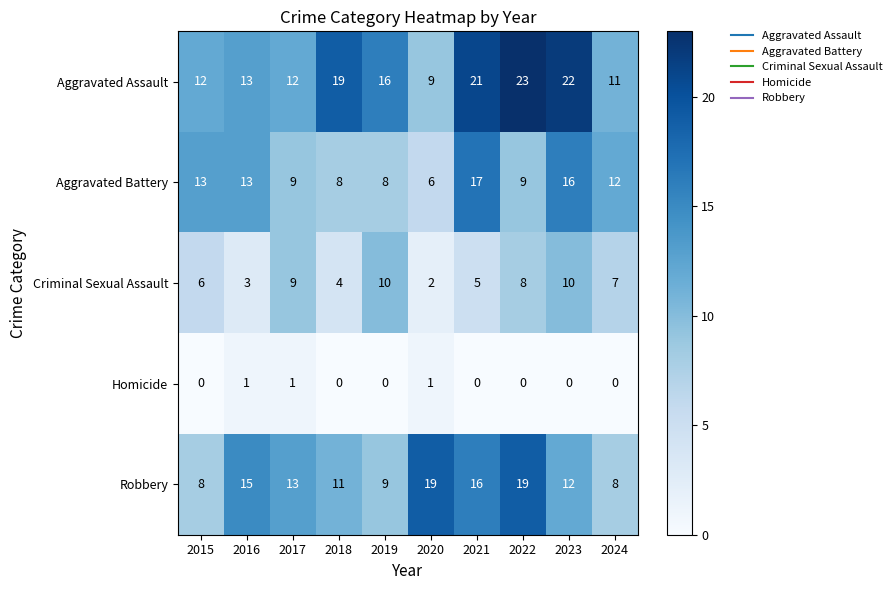

Which category has the highest value across all series?

2022